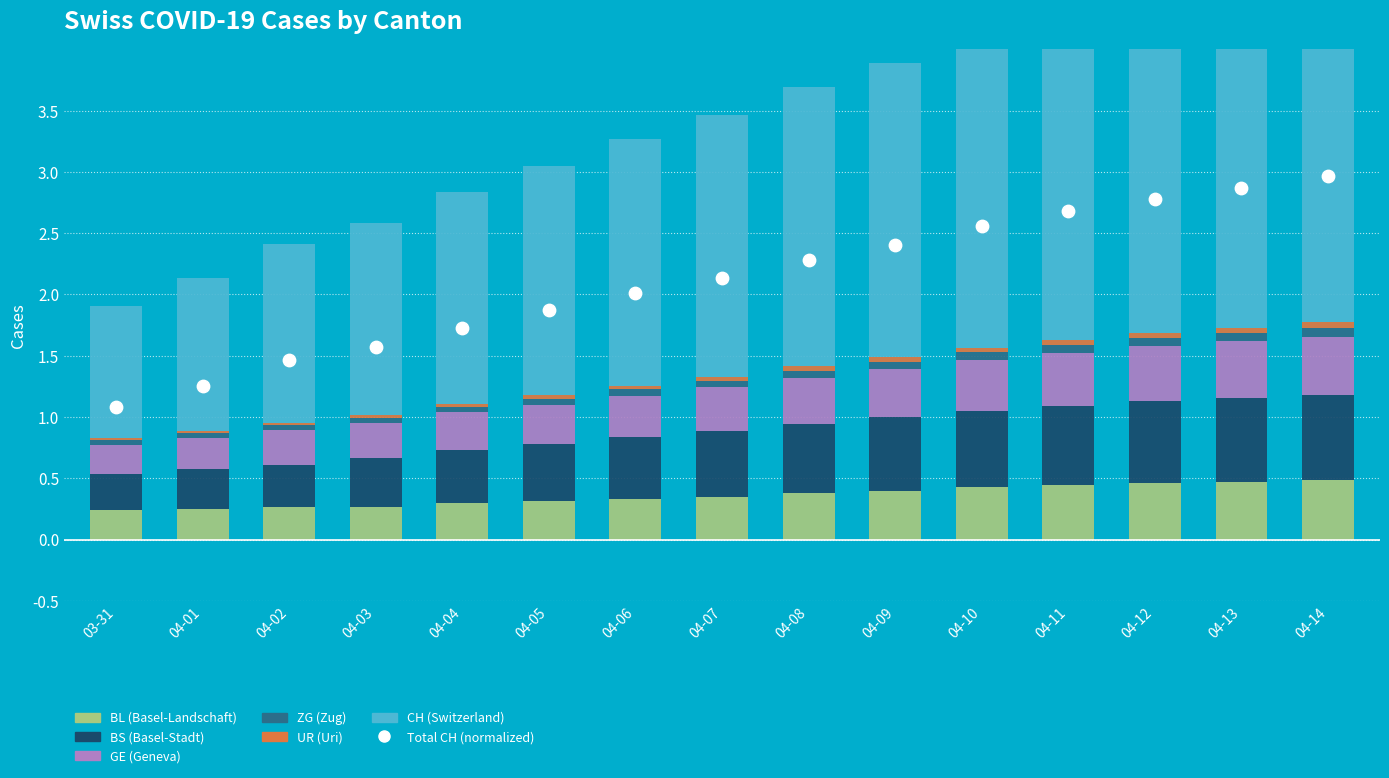

At which category is the sum across all series the highest?

04-14